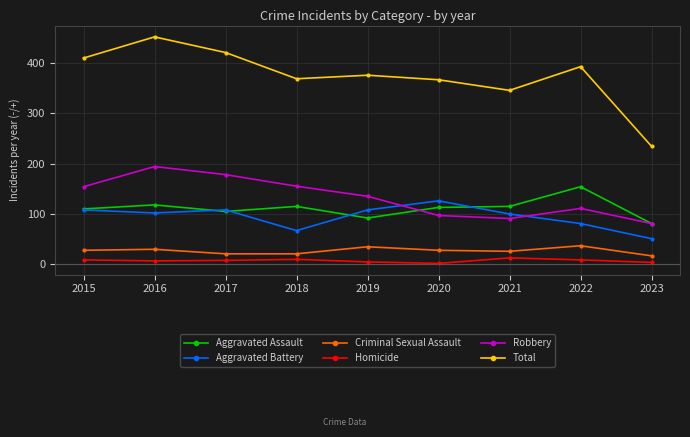

What is the greatest value displayed?

451